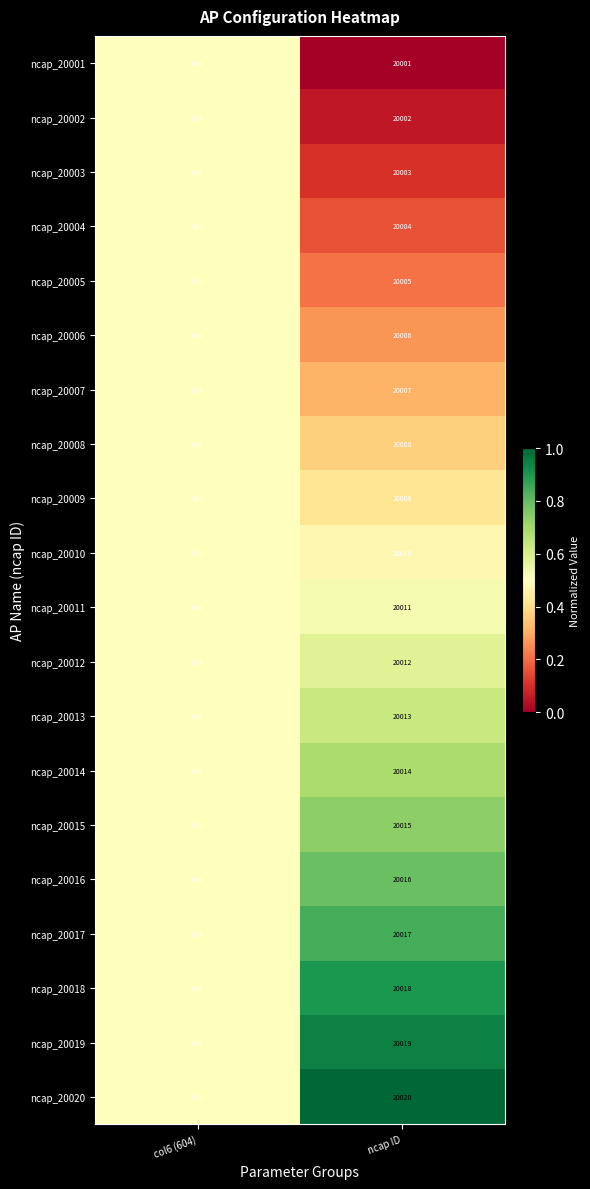

What is the sum of all ncap_20015 values?

20619